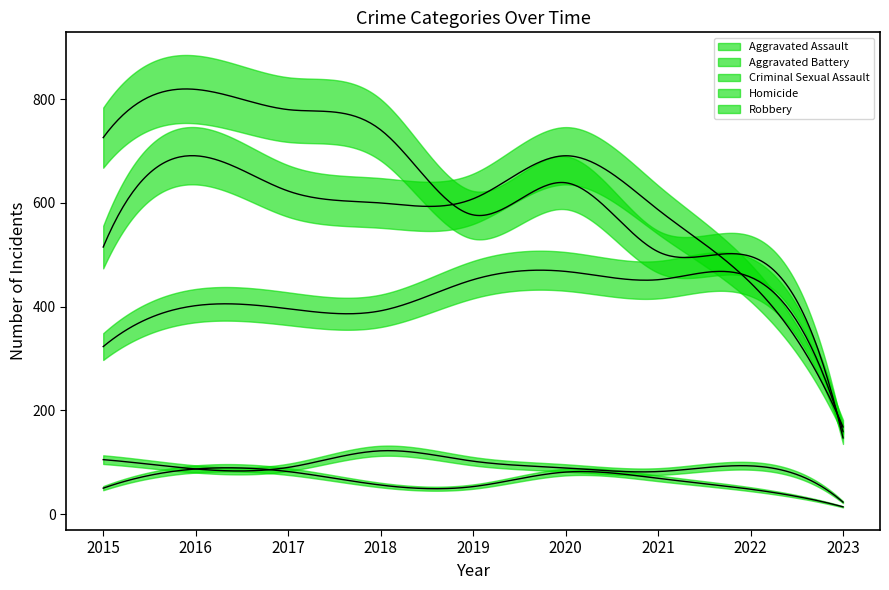

Reading right to left, what are all the values shown in this chart?

Aggravated Assault: 159	457	452	468	452	392	396	402	323
Aggravated Battery: 168	446	587	691	608	600	623	691	515
Criminal Sexual Assault: 23	93	82	89	102	122	90	87	105
Homicide: 14	48	69	81	53	56	82	87	50
Robbery: 147	497	506	639	577	741	780	819	726